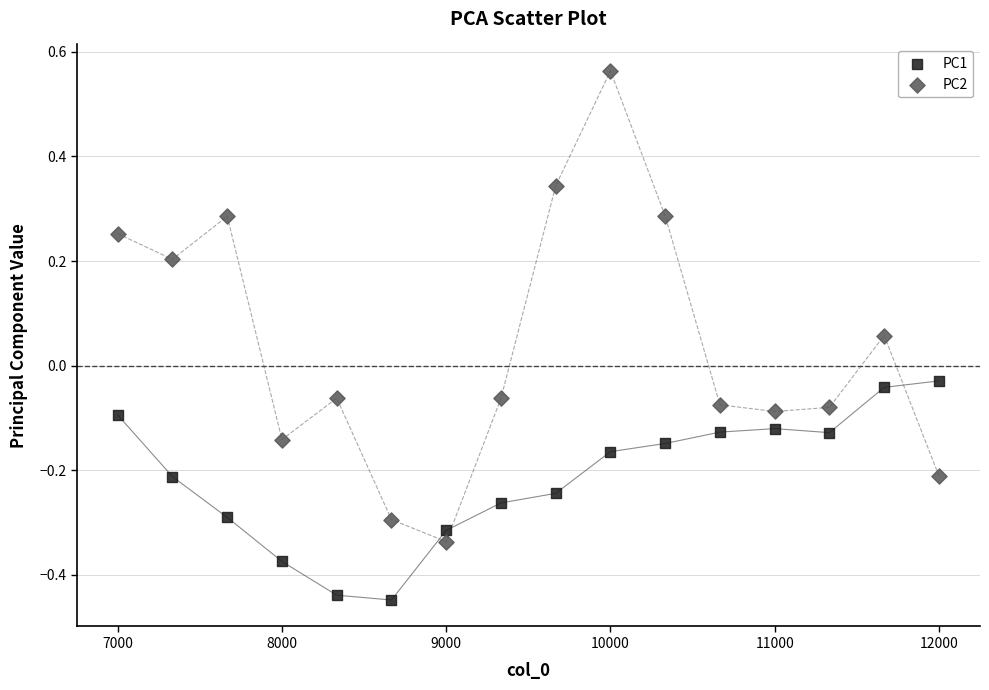

Across all data points, what is the range of X values (max minus min)?

5000.0